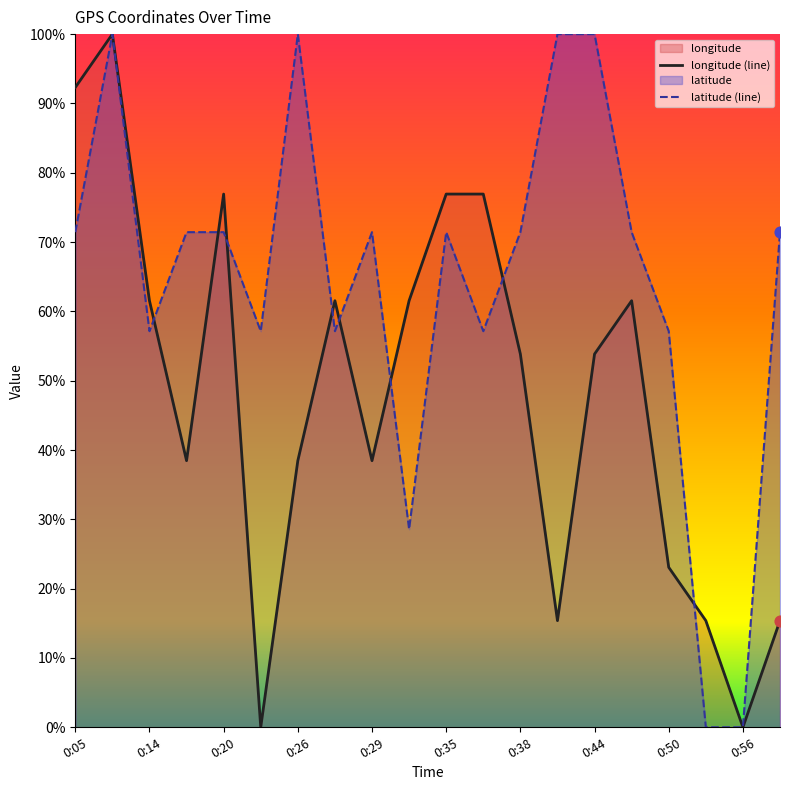

Which series contains the lowest Y value?

longitude